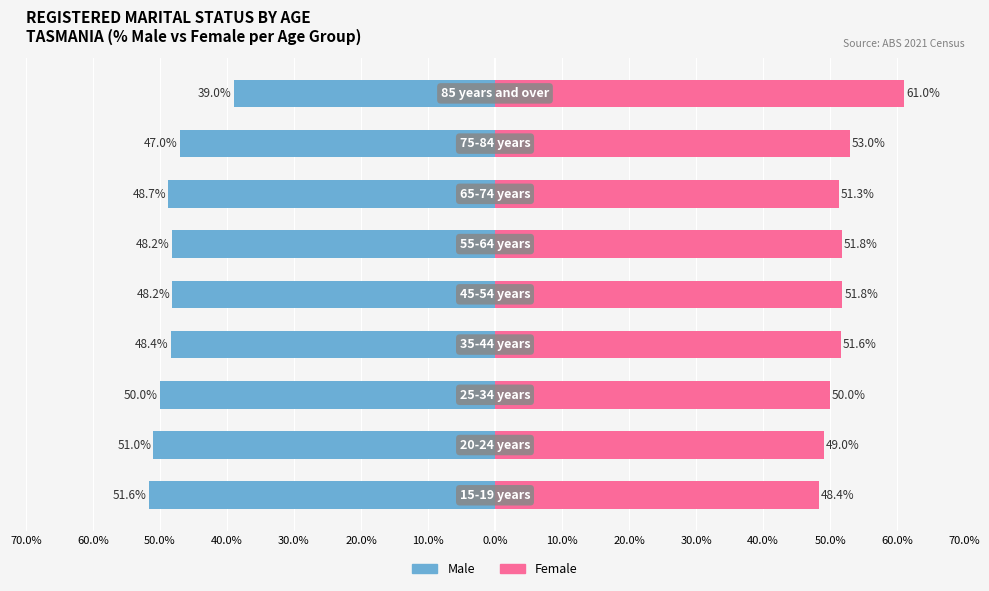

Reading left to right, transcribe all the data shown in this chart.

Male: -51.6	-51.0	-50.0	-48.4	-48.2	-48.2	-48.7	-47.0	-39.0
Female: 48.4	49.0	50.0	51.6	51.8	51.8	51.3	53.0	61.0